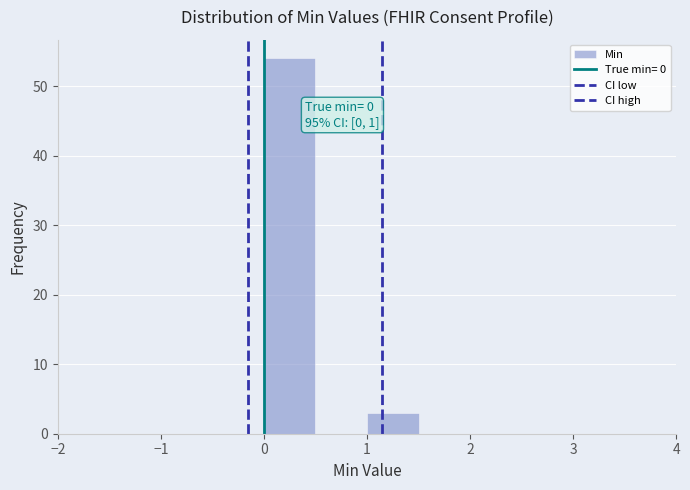

Which range on the x-axis has the tallest bar?

0.0 to 0.5